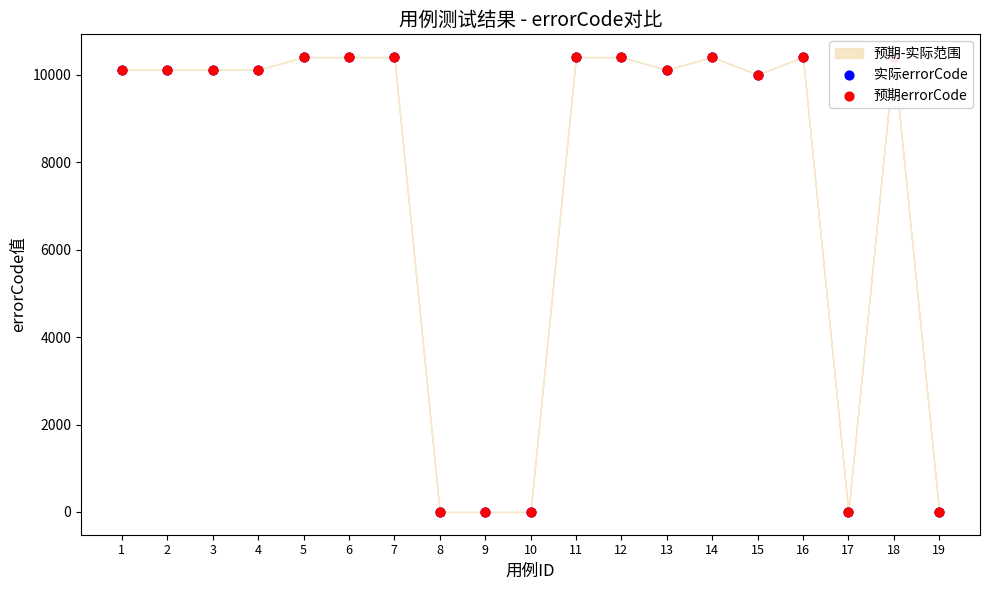

Which series has the largest Y range (max minus min)?

实际errorCode